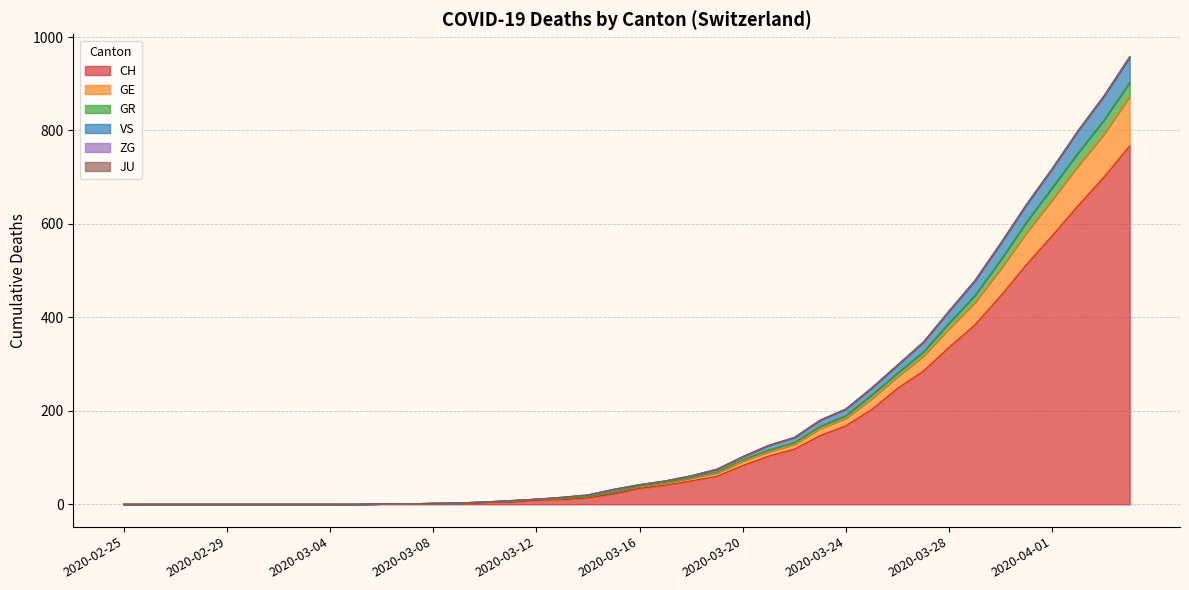

What is the highest value of the CH series?

767